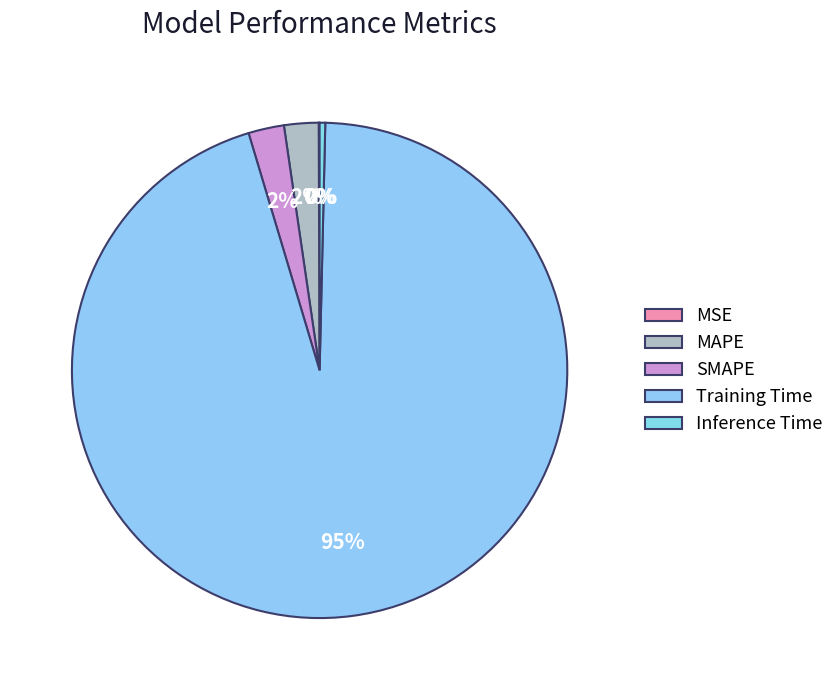

Count the number of slices in the pie.

5